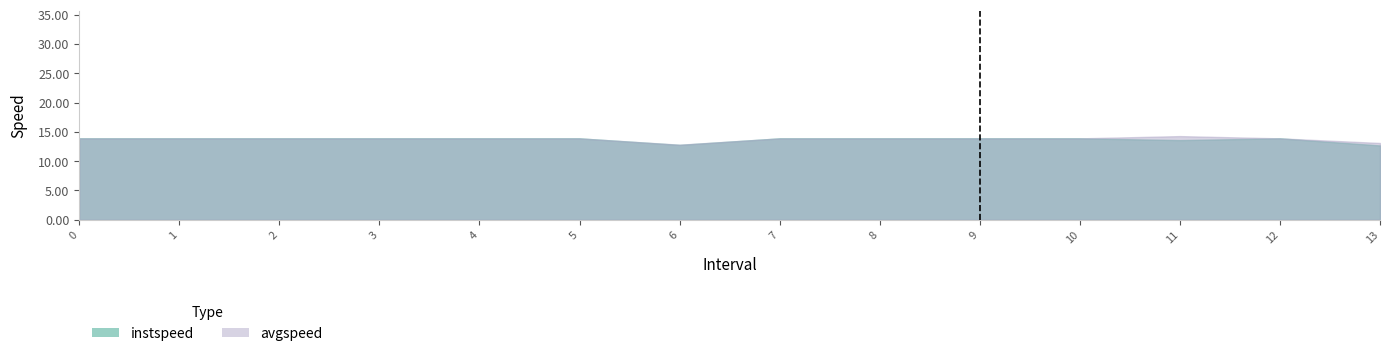

True or false: avgspeed and instspeed cross at least once.

False